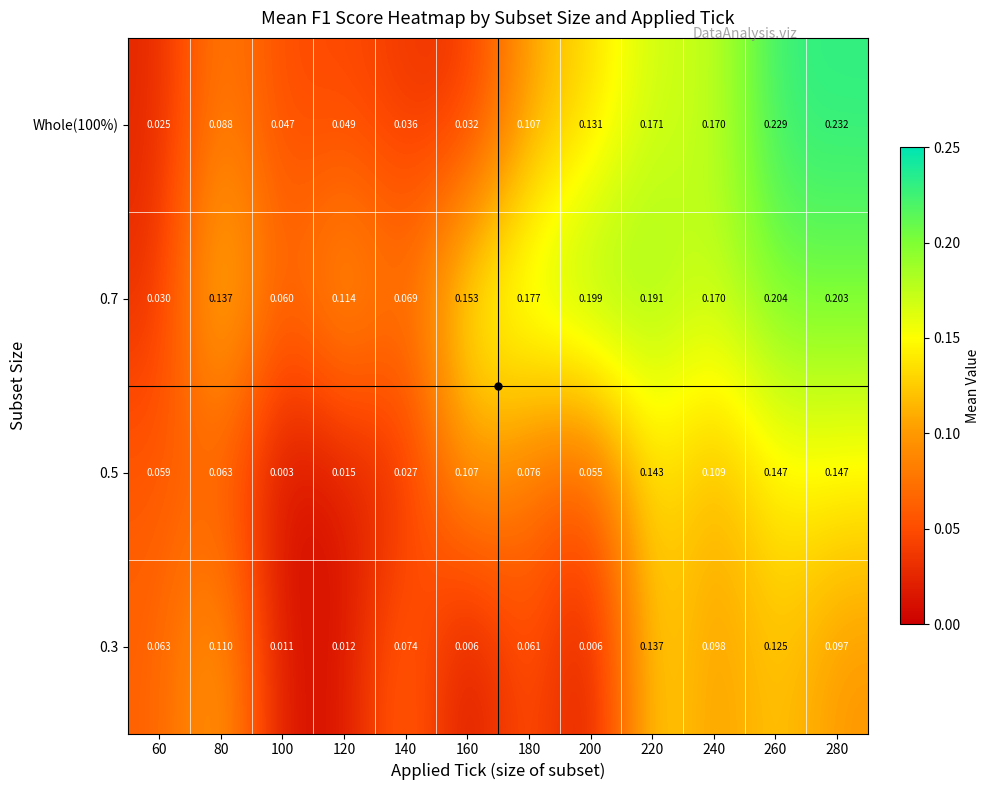

At how many categories does at least one series exceed 0?

12